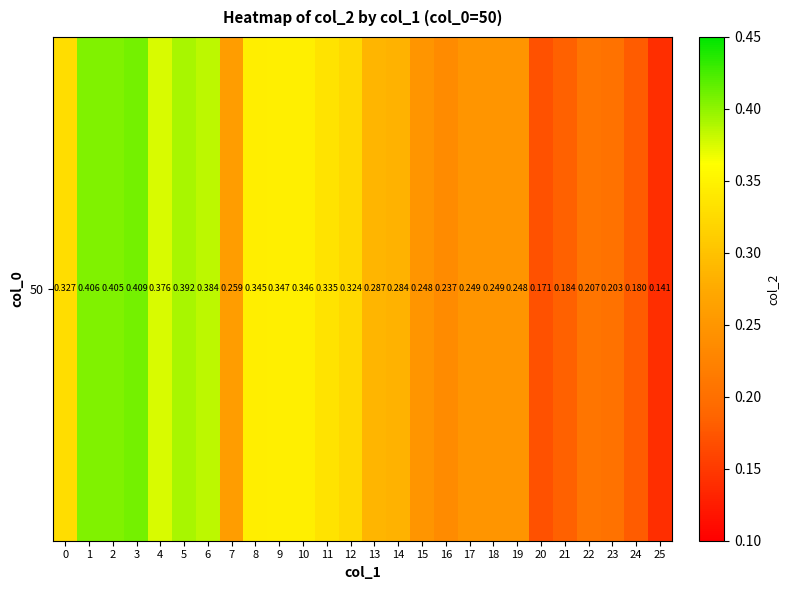

What is the minimum value shown in the chart?

0.1